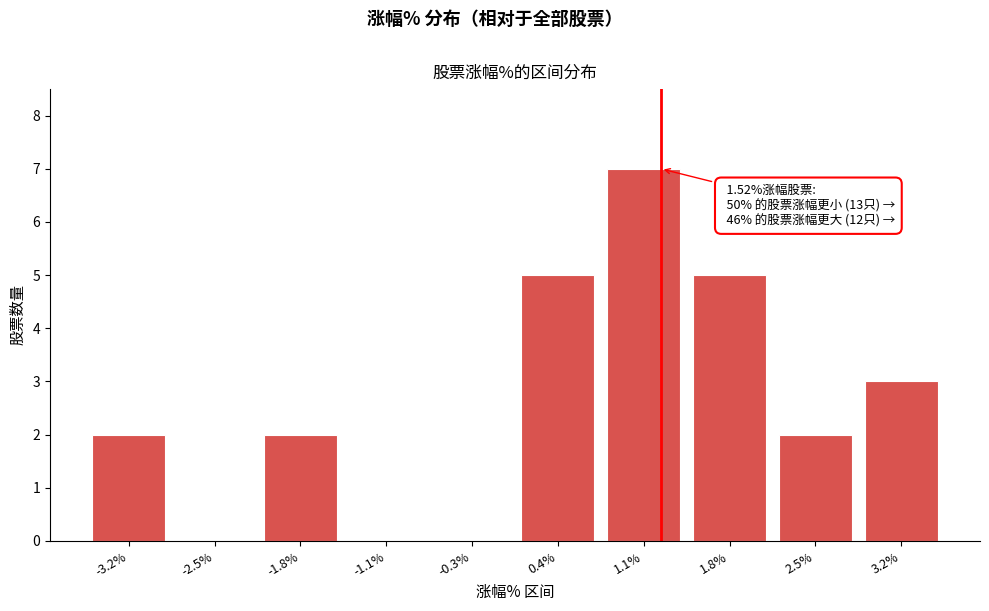

Reading left to right, extract all data points from this chart.

-3.2%=2	-2.5%=0	-1.8%=2	-1.1%=0	-0.3%=0	0.4%=5	1.1%=7	1.8%=5	2.5%=2	3.2%=3